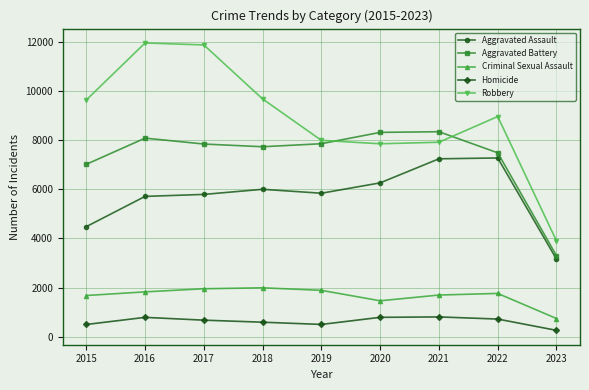

How many data points does each series have?

9